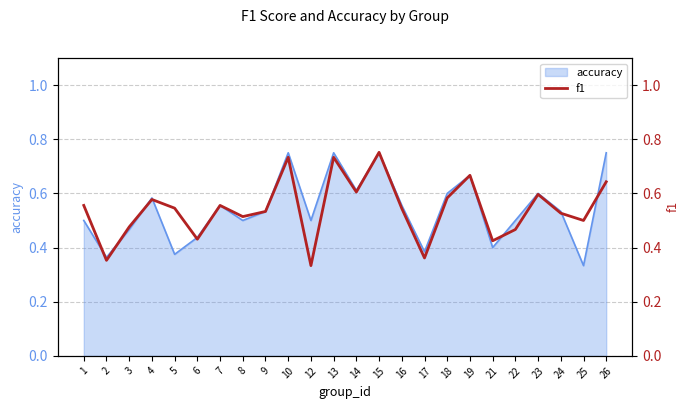

What is the difference between the maximum and minimum values?

0.4